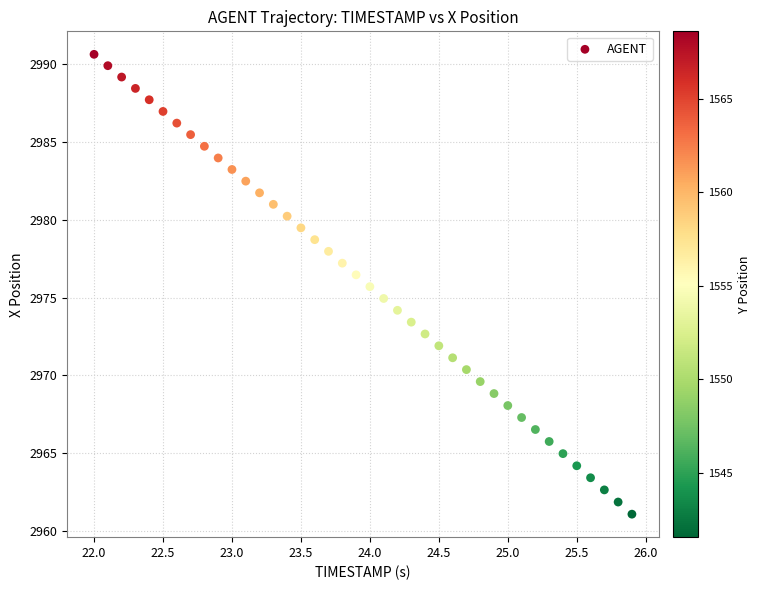

What is the range of X values (max minus min)?

3.9